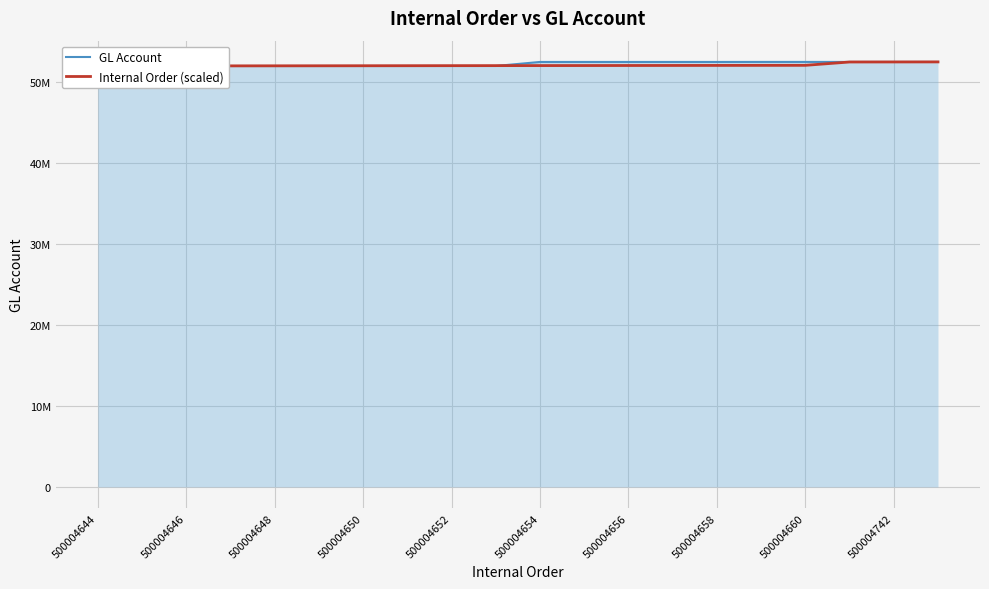

The value of Internal Order (scaled) at 500004650 is 12904966.3. True or false?

False